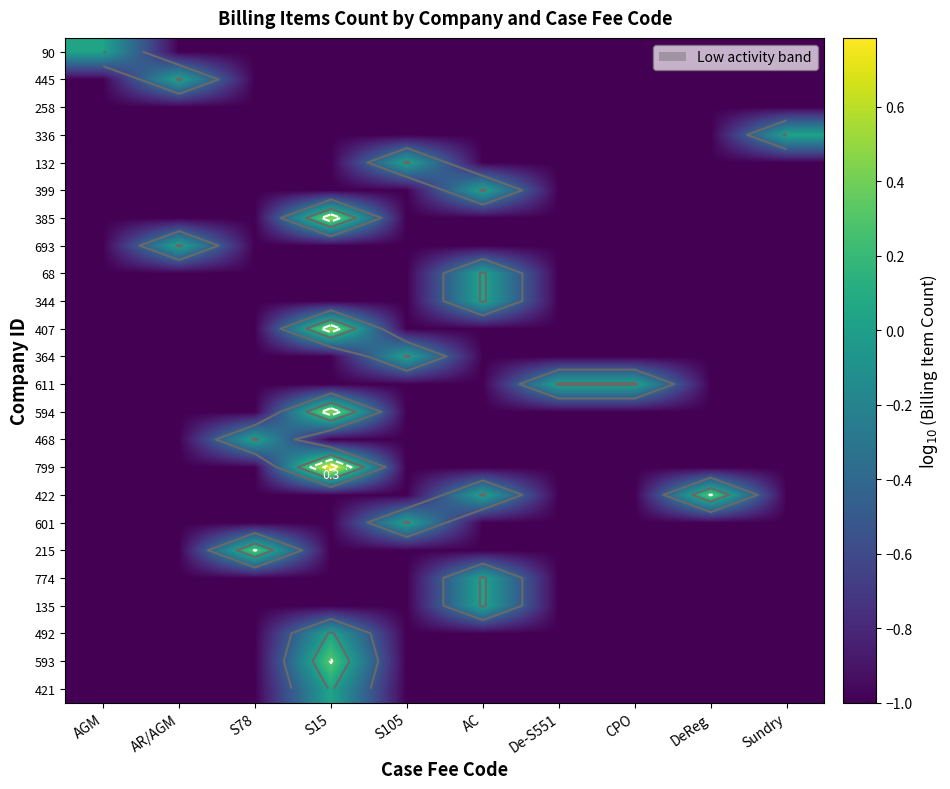

Is the value of 601 at S105 greater than the value of 445 at AR/AGM?

No